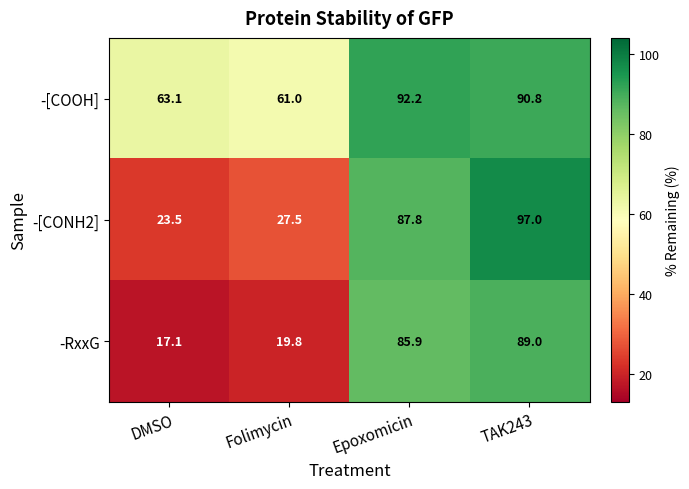

What is the approximate value of -RxxG at DMSO?

17.1